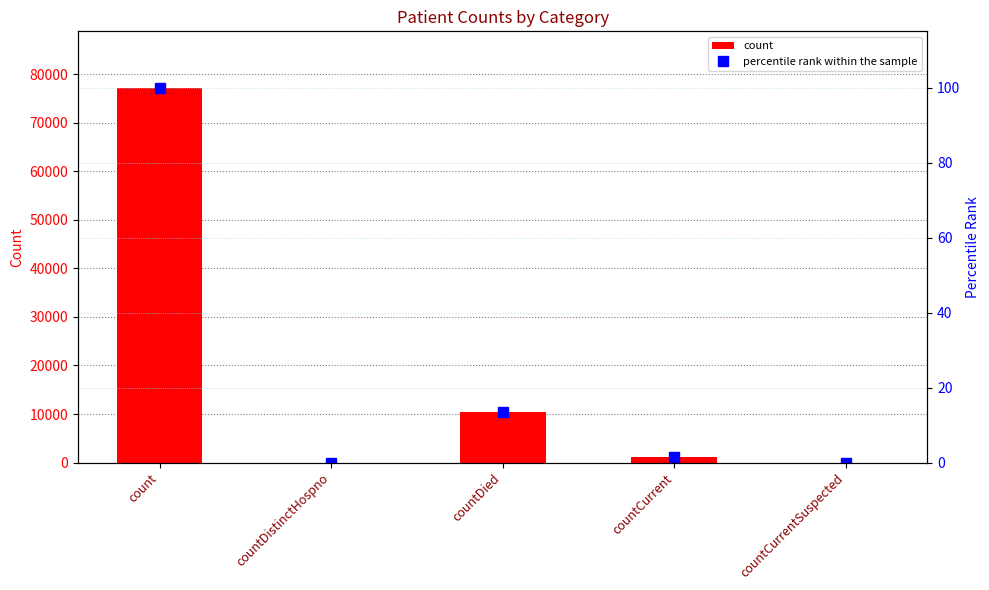

List the series in order of their overall mean, highest first.

count, percentile rank within the sample